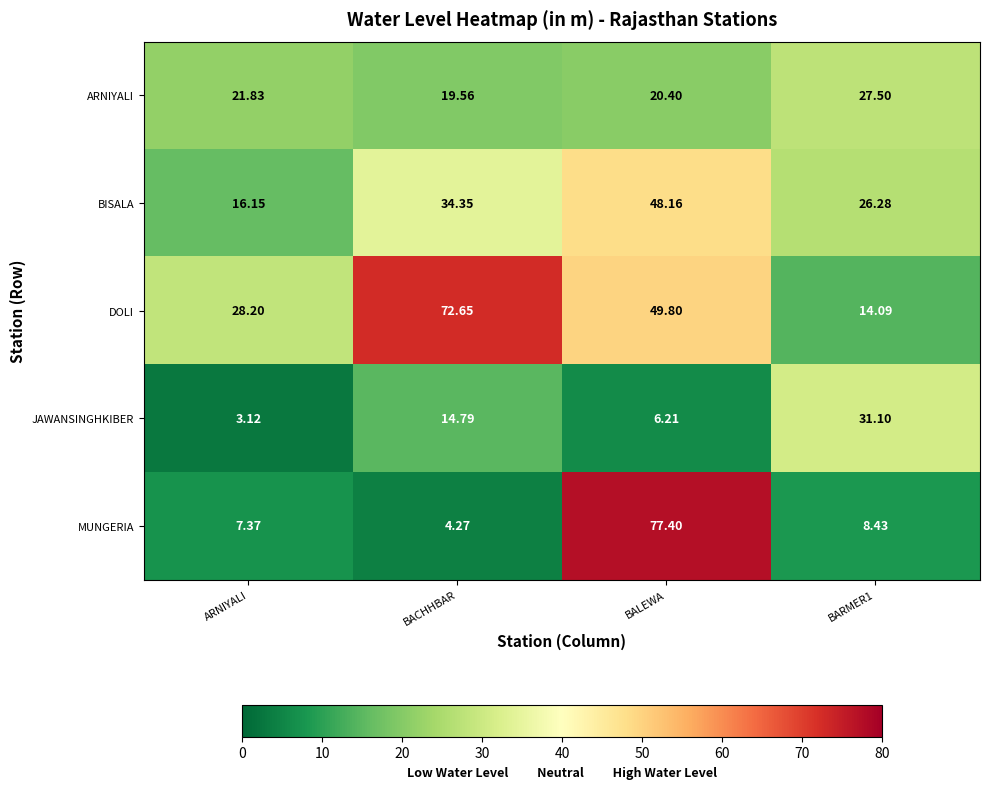

Which series has the widest spread of values?

MUNGERIA